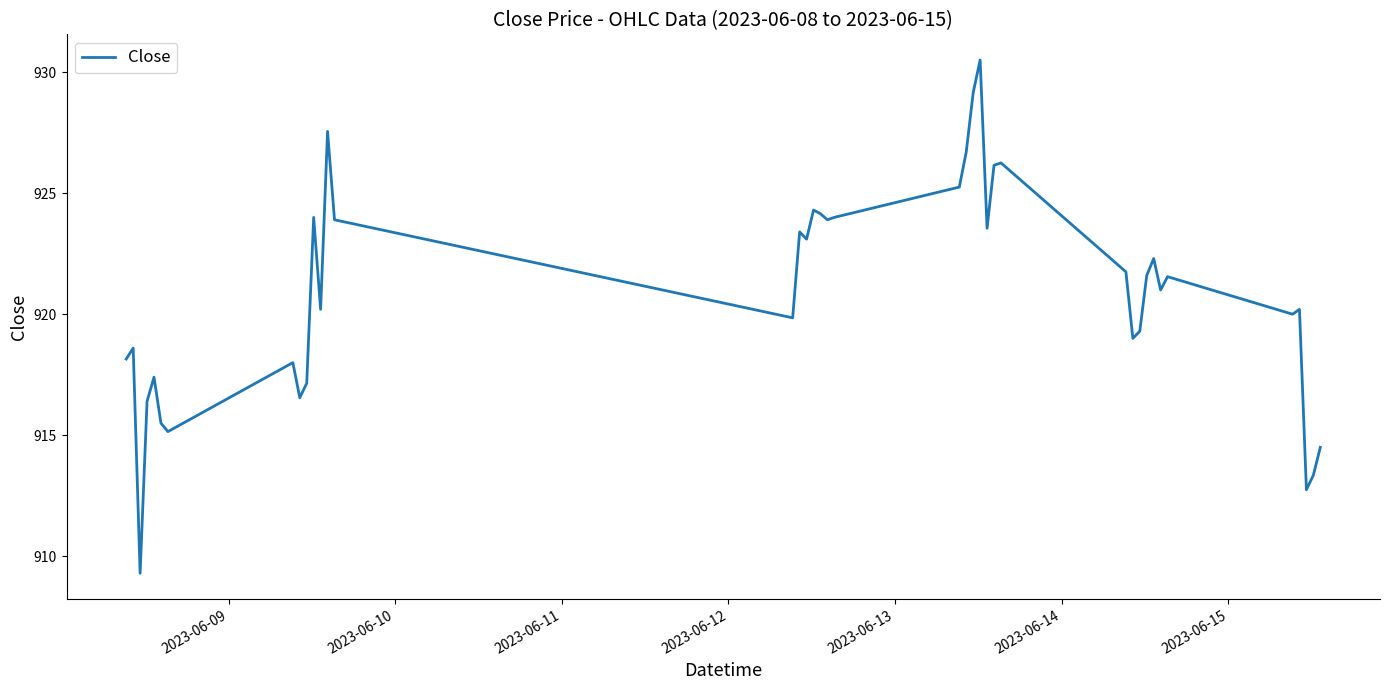

What is the maximum value shown in the chart?

930.5